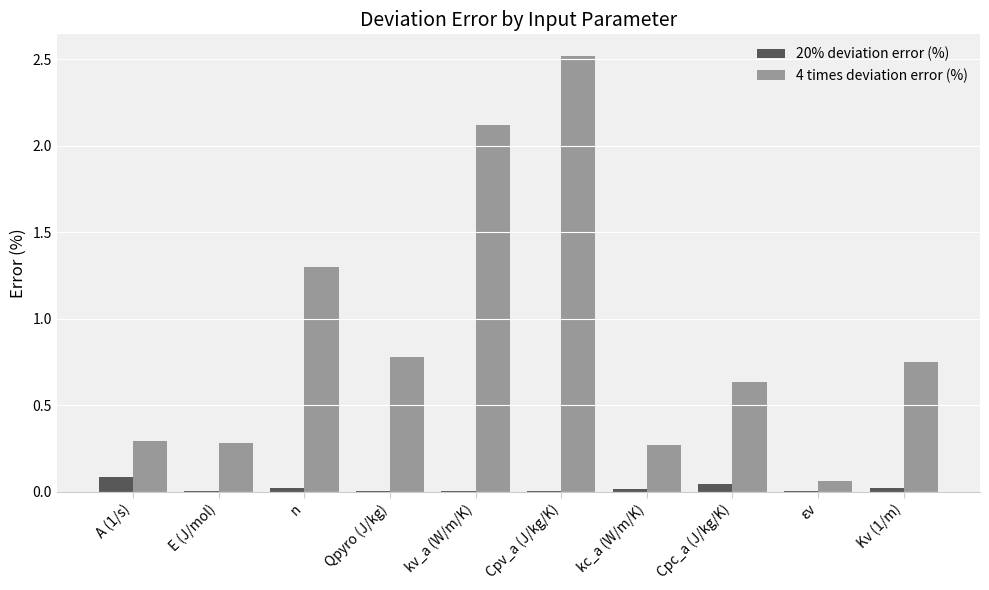

True or false: 4 times deviation error (%) has a value of 0.3 at E (J/mol).

True